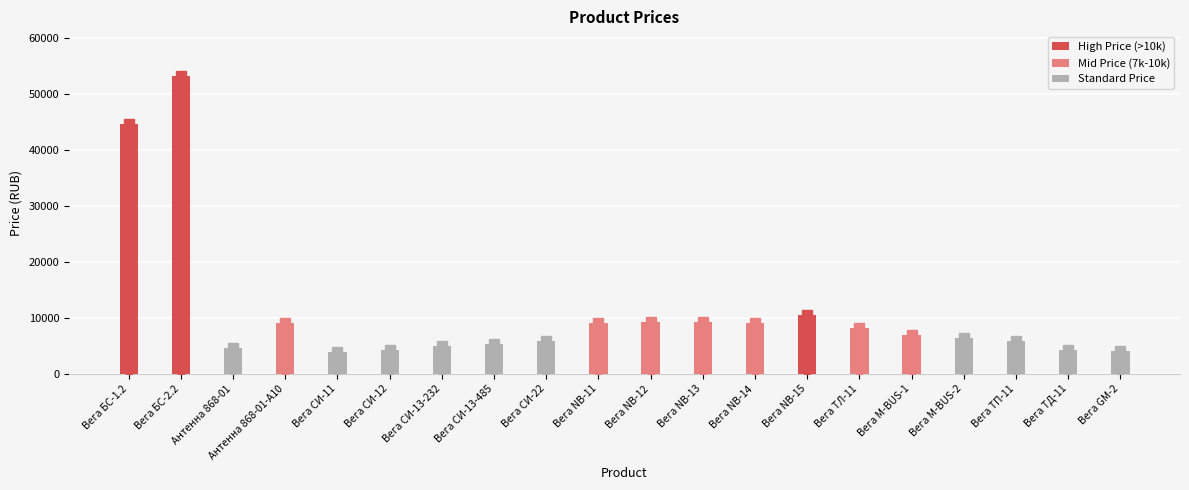

What is the ratio of the value at Вега NB-12 to the value at Вега ТД-11?

2.1